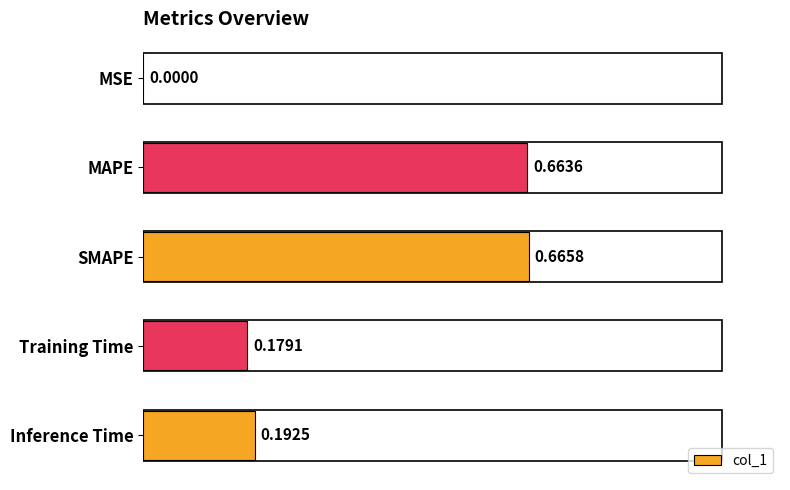

Which category has the highest value across all series?

SMAPE